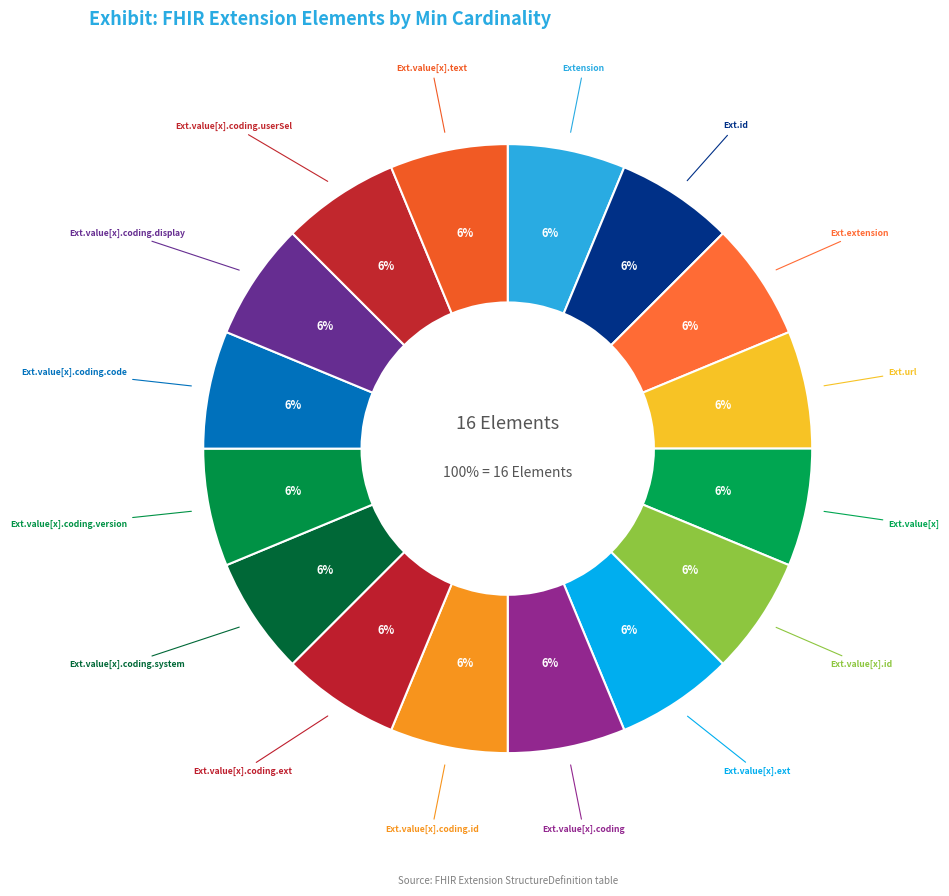

Is it true that Extension.value[x].coding.display is 1% of the pie?

False